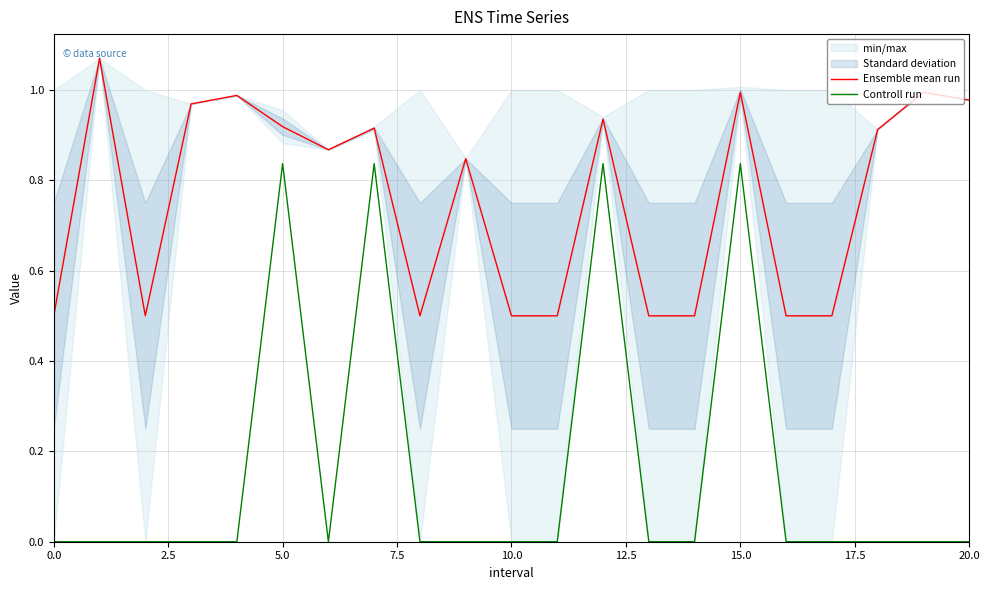

True or false: Ensemble mean run and Controll run cross at least once.

False